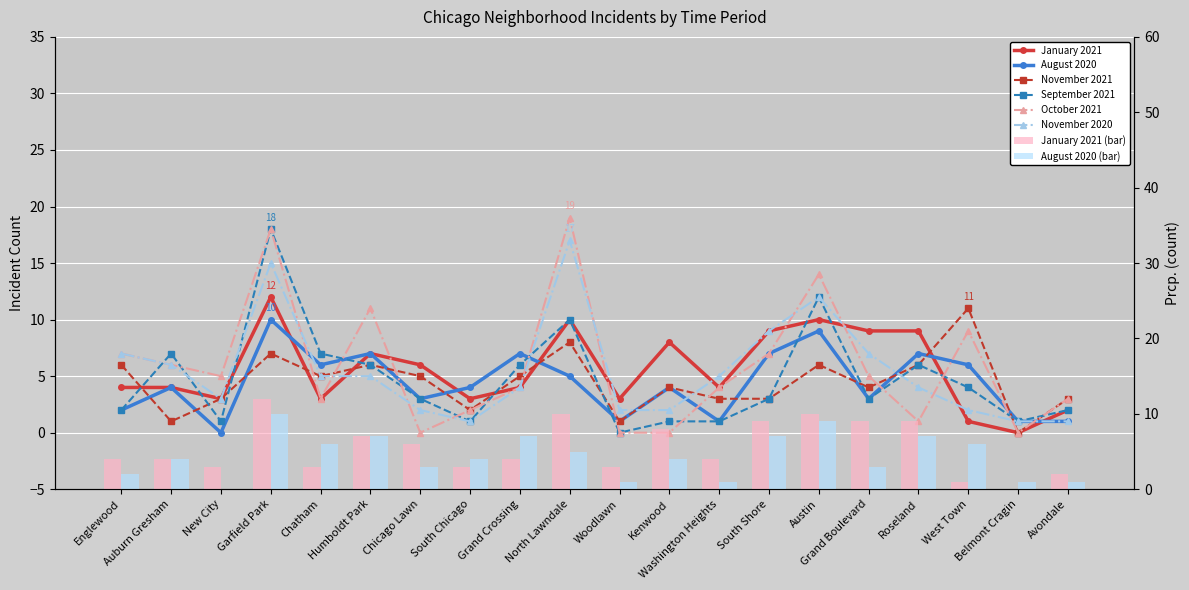

Reading left to right, transcribe all the data shown in this chart.

January 2021: 4	4	3	12	3	7	6	3	4	10	3	8	4	9	10	9	9	1	0	2
August 2020: 2	4	0	10	6	7	3	4	7	5	1	4	1	7	9	3	7	6	1	1
November 2021: 6	1	3	7	5	6	5	2	5	8	1	4	3	3	6	4	6	11	0	3
September 2021: 2	7	1	18	7	6	3	1	6	10	0	1	1	3	12	3	6	4	1	2
October 2021: 7	6	5	18	3	11	0	2	4	19	0	0	4	7	14	5	1	9	0	3
November 2020: 7	6	3	15	5	5	2	1	4	17	2	2	5	9	12	7	4	2	1	1